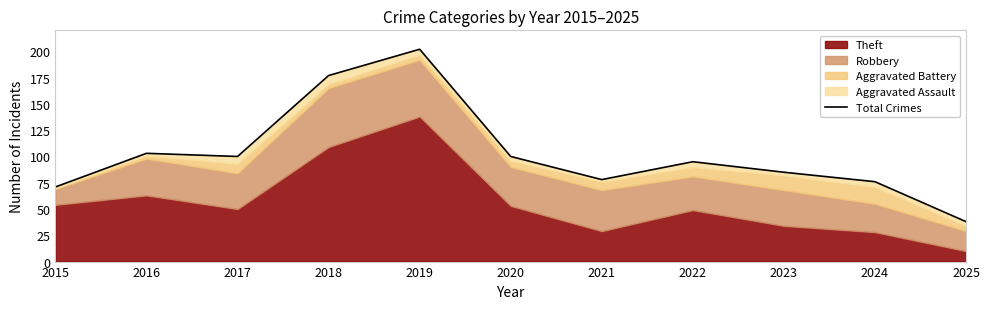

At which label is the value closest to 120?

2016